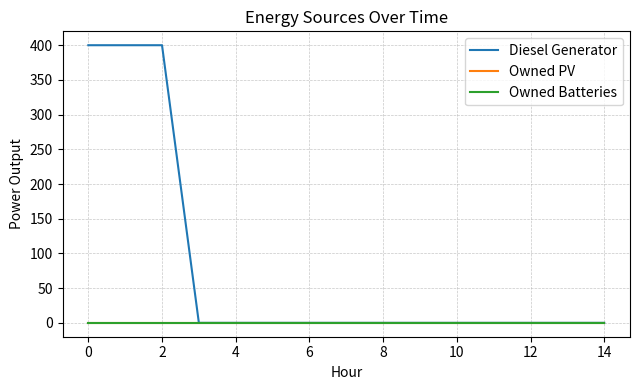

Does the chart have visible grid lines?

Yes